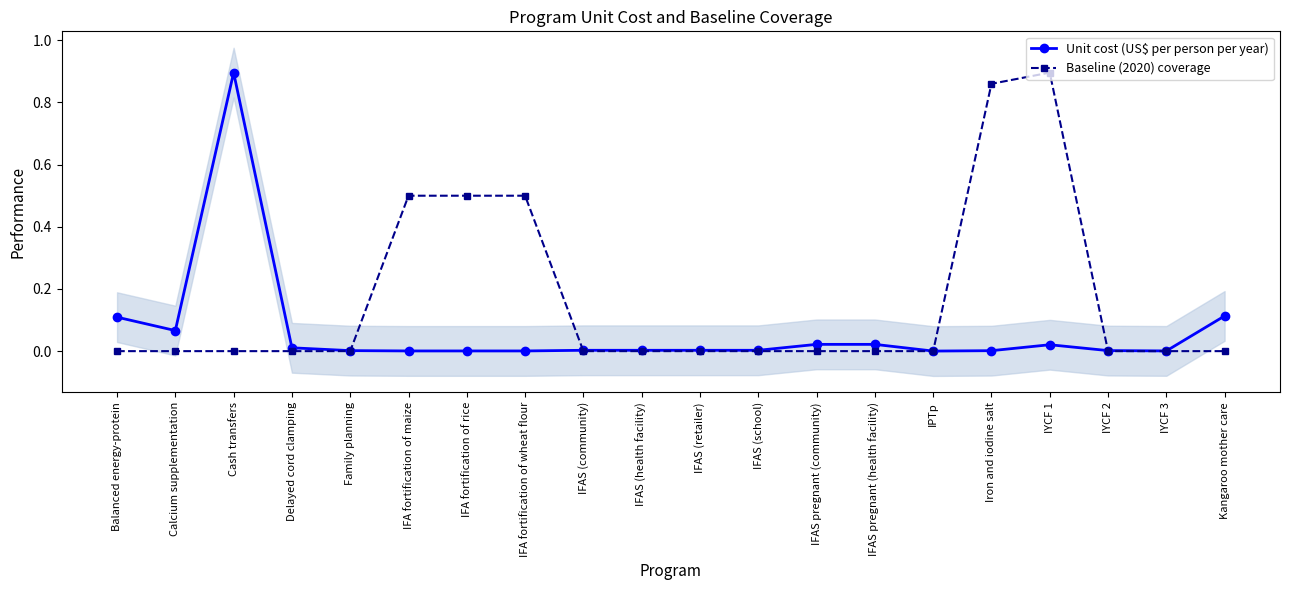

At how many categories does at least one series exceed 0?

20